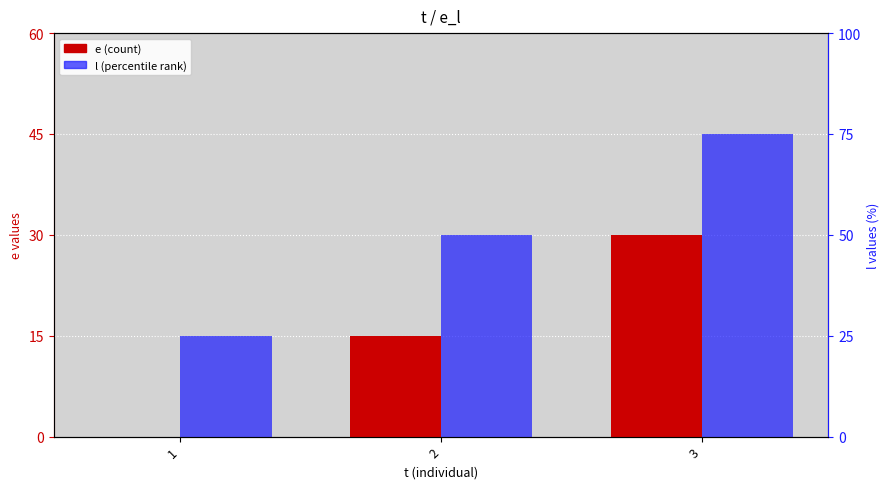

What is the difference between the highest and lowest values at 3?

15